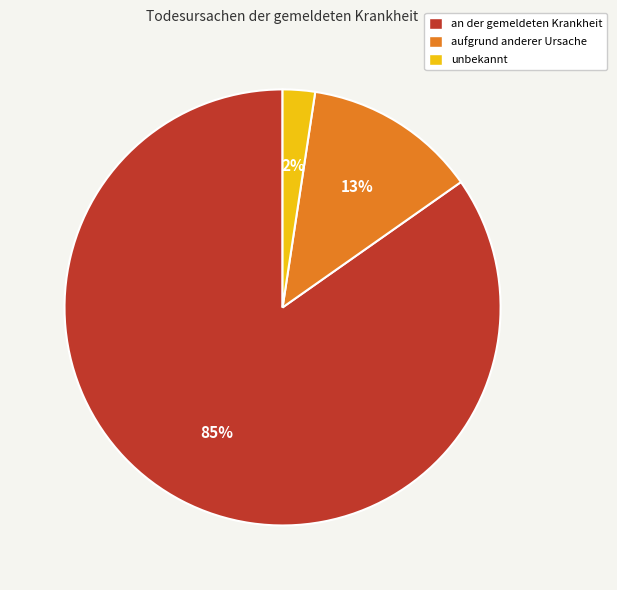

Between aufgrund anderer Ursache and unbekannt, which is larger?

aufgrund anderer Ursache